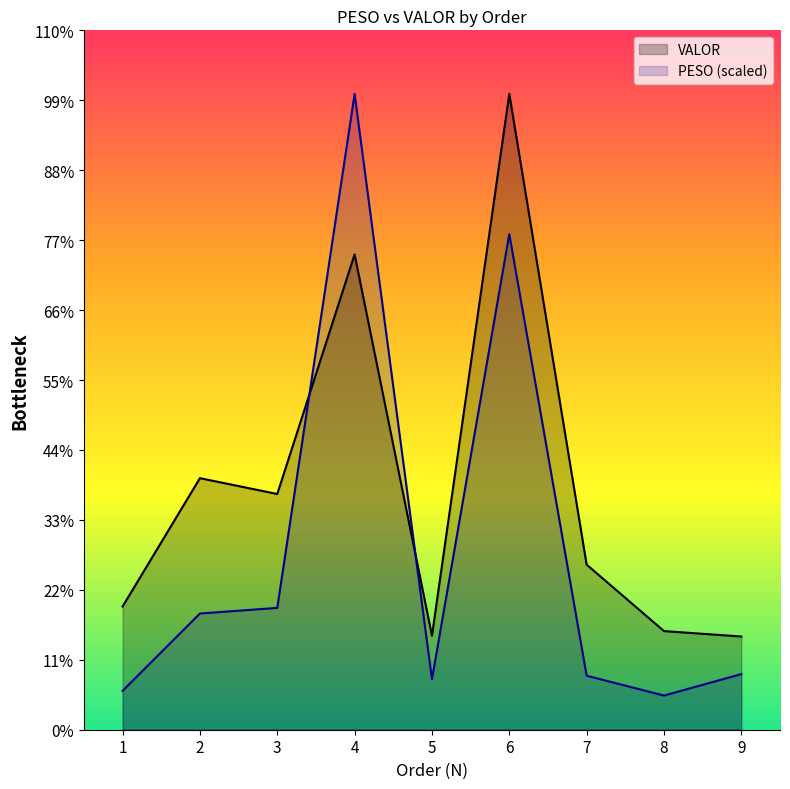

Does the chart have visible grid lines?

No